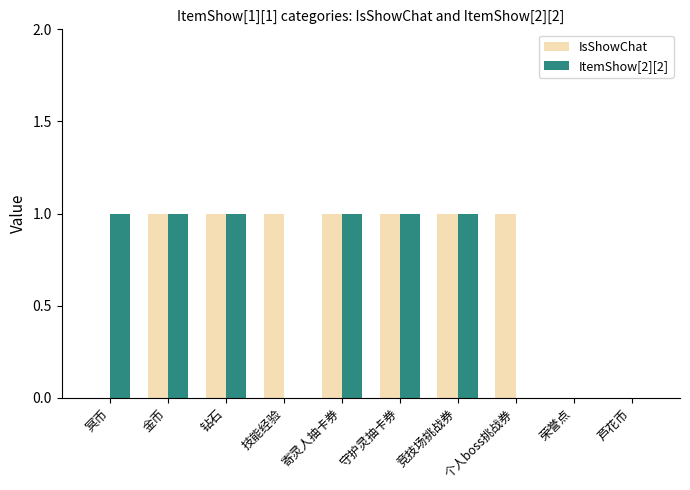

Which series has the largest total across all categories?

IsShowChat